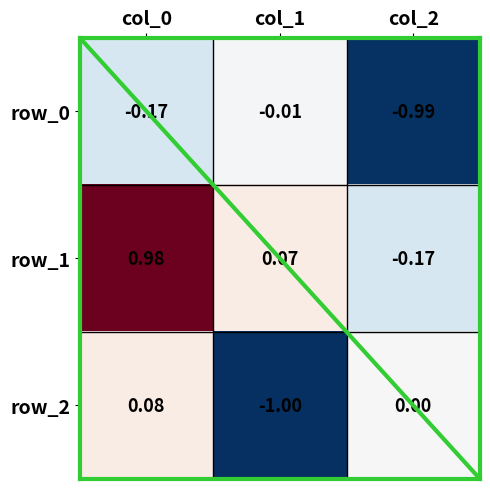

How many negative values does the row_2 series have?

1